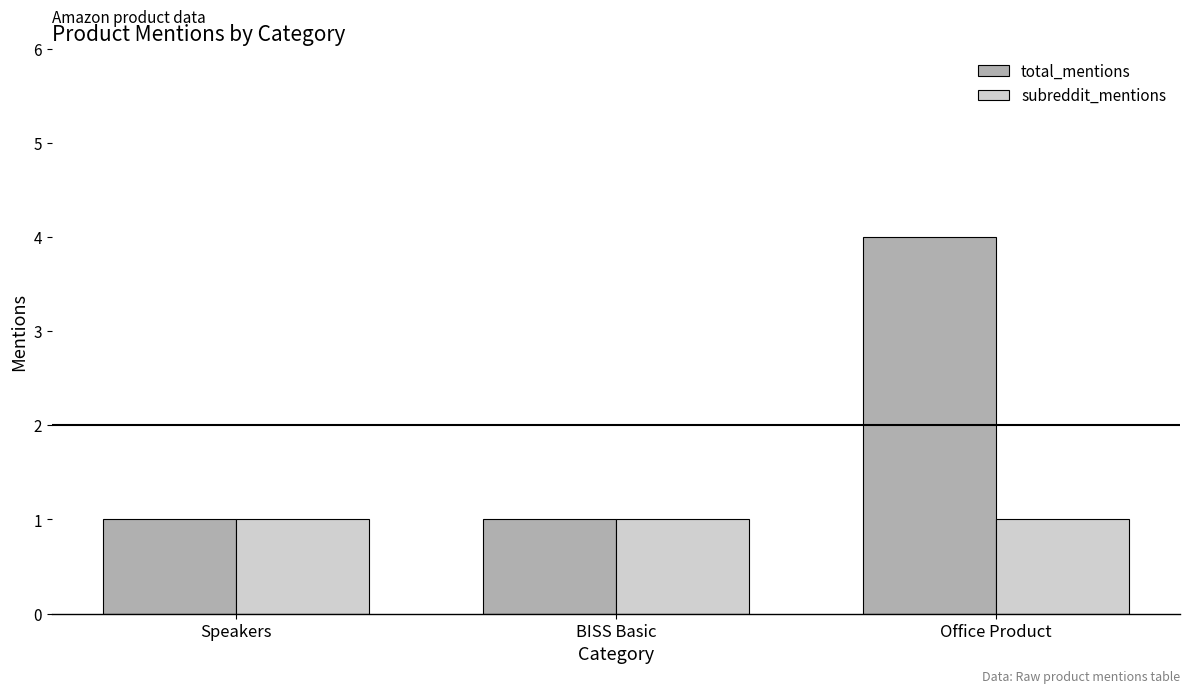

What is the minimum value shown in the chart?

1